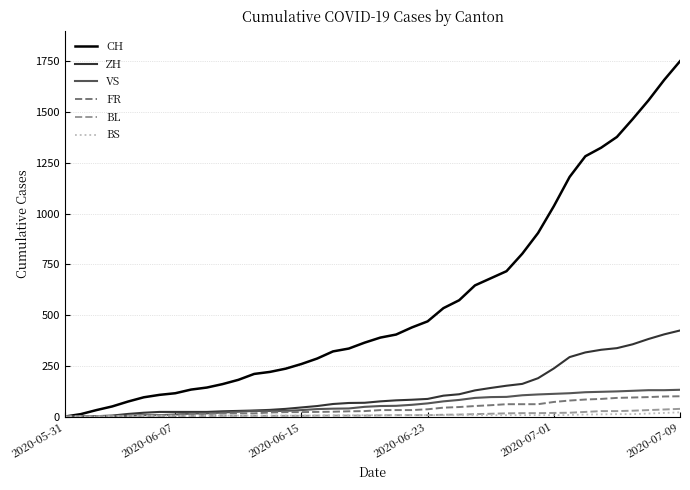

Which series has the largest range (max minus min)?

CH